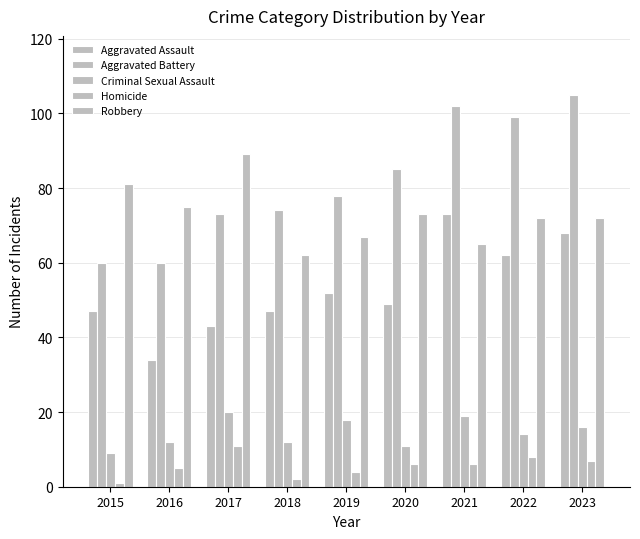

How many bars are there in each group?

5